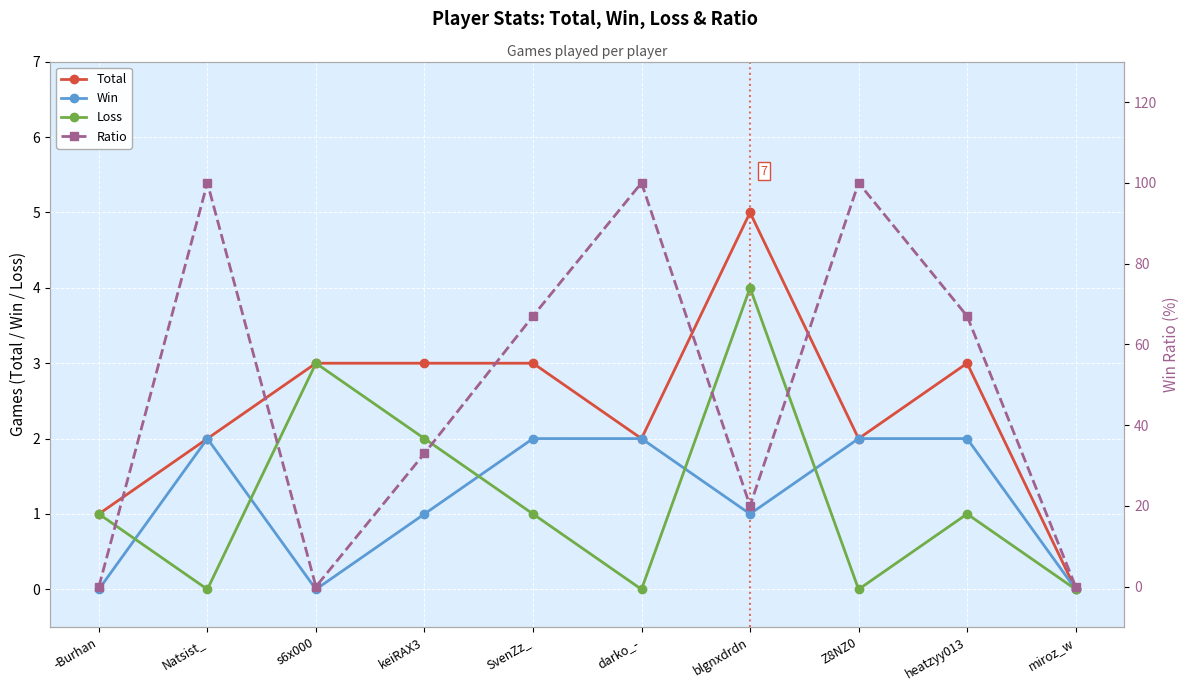

True or false: Loss has more than 2 points higher than both neighbors.

True